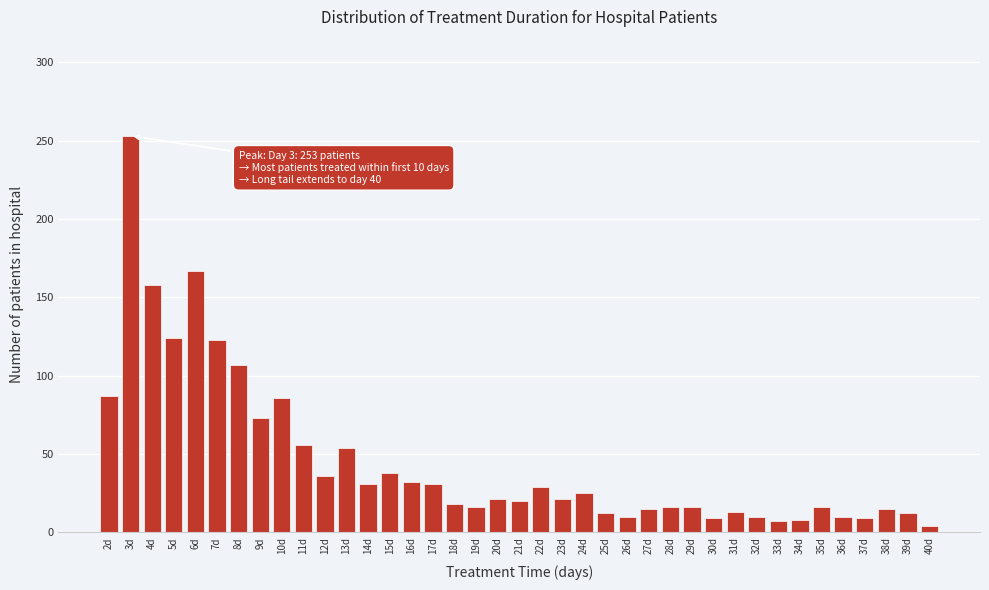

What is the sum of all values?

1788